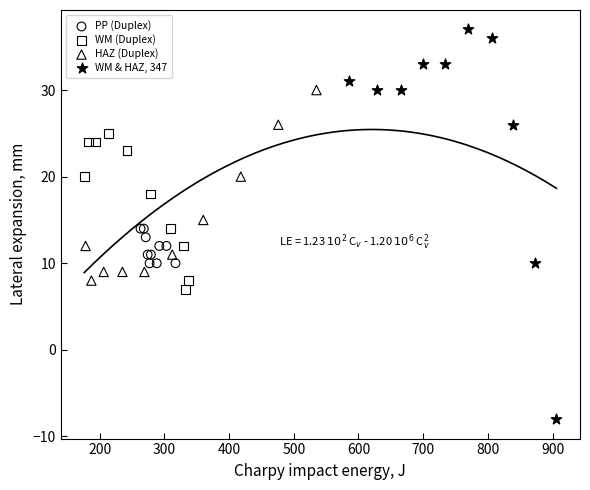

Which series reaches the maximum Y coordinate?

WM & HAZ, 347